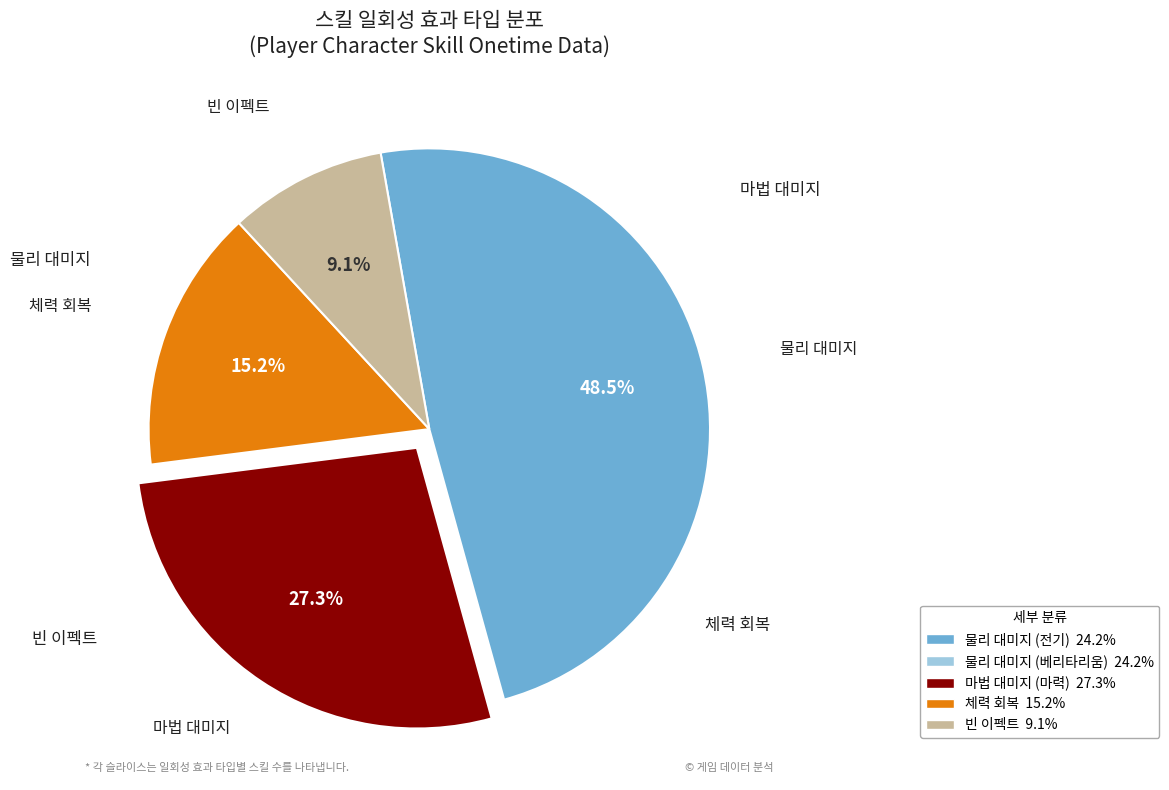

Does any single category account for the majority?

No